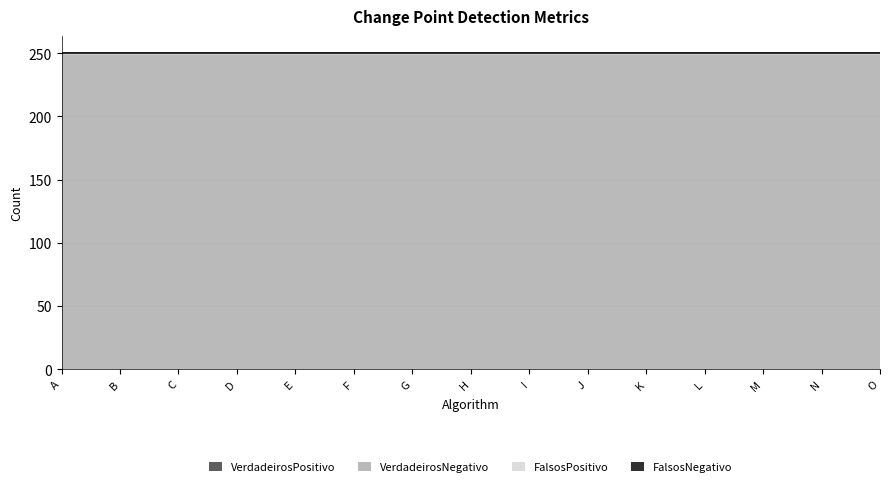

Does the chart have visible grid lines?

Yes